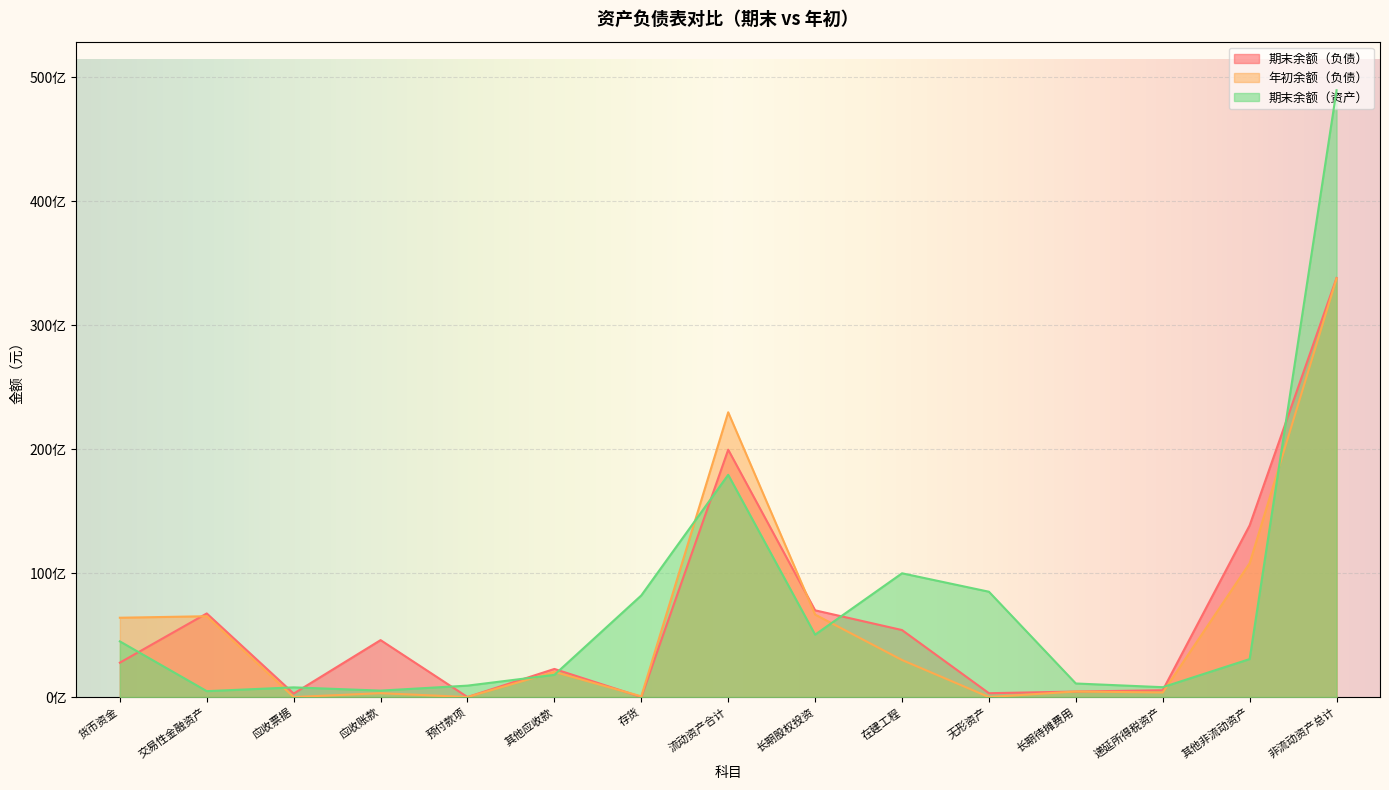

List the labels in order of 期末余额（负债） value, largest first.

非流动资产总计, 流动资产合计, 其他非流动资产, 长期股权投资, 交易性金融资产, 在建工程, 应收账款, 货币资金, 其他应收款, 递延所得税资产, 长期待摊费用, 无形资产, 应收票据, 存货, 预付款项